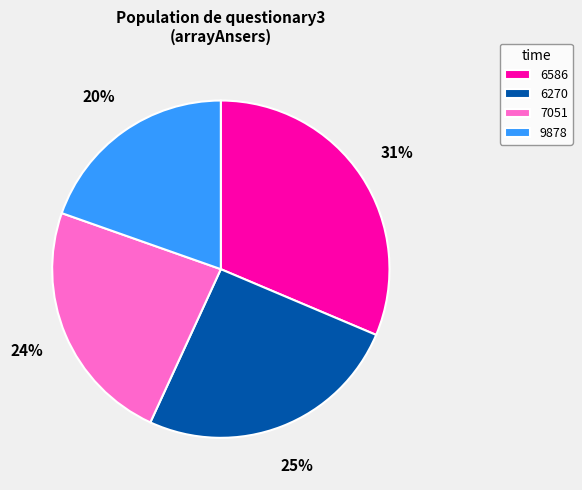

Count the number of slices in the pie.

4